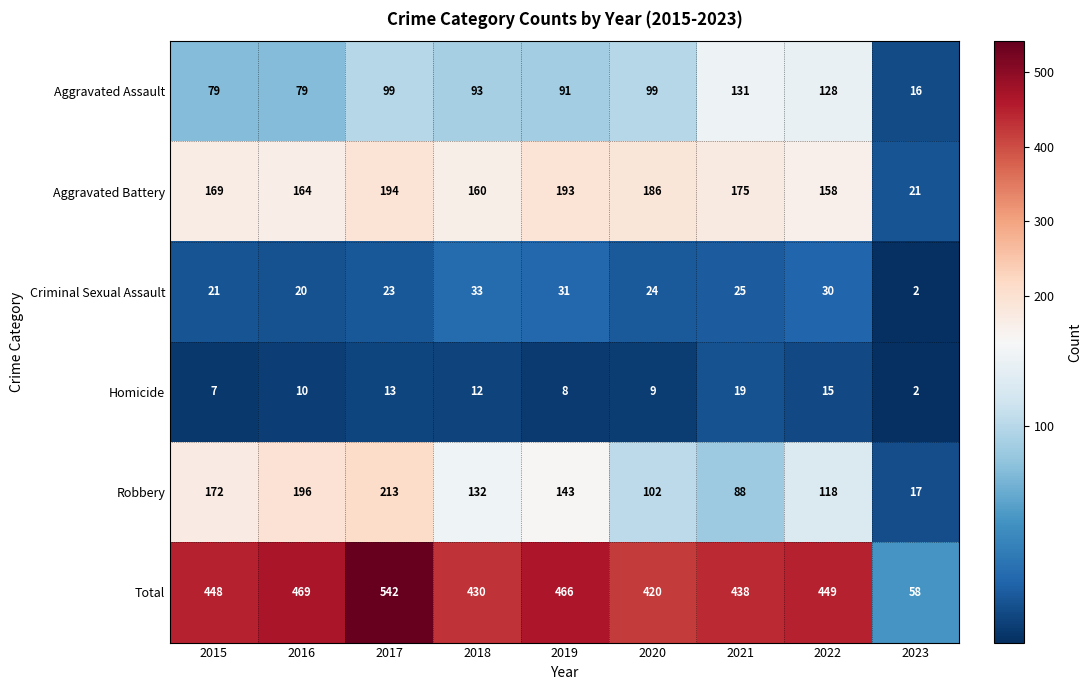

What is the average value of the Criminal Sexual Assault series?

23